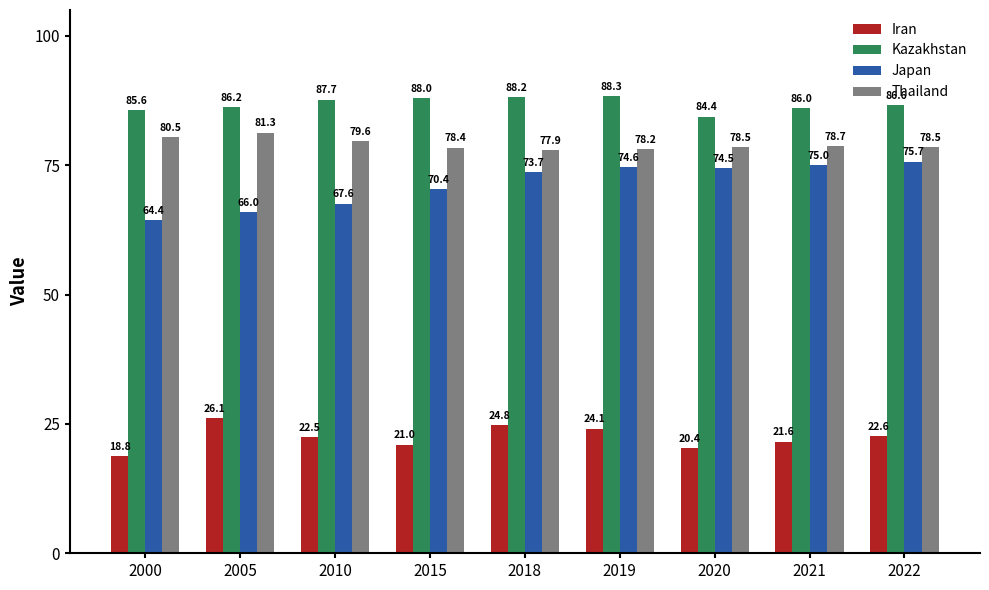

Is the value of Thailand at 2022 greater than the value of Kazakhstan at 2022?

No